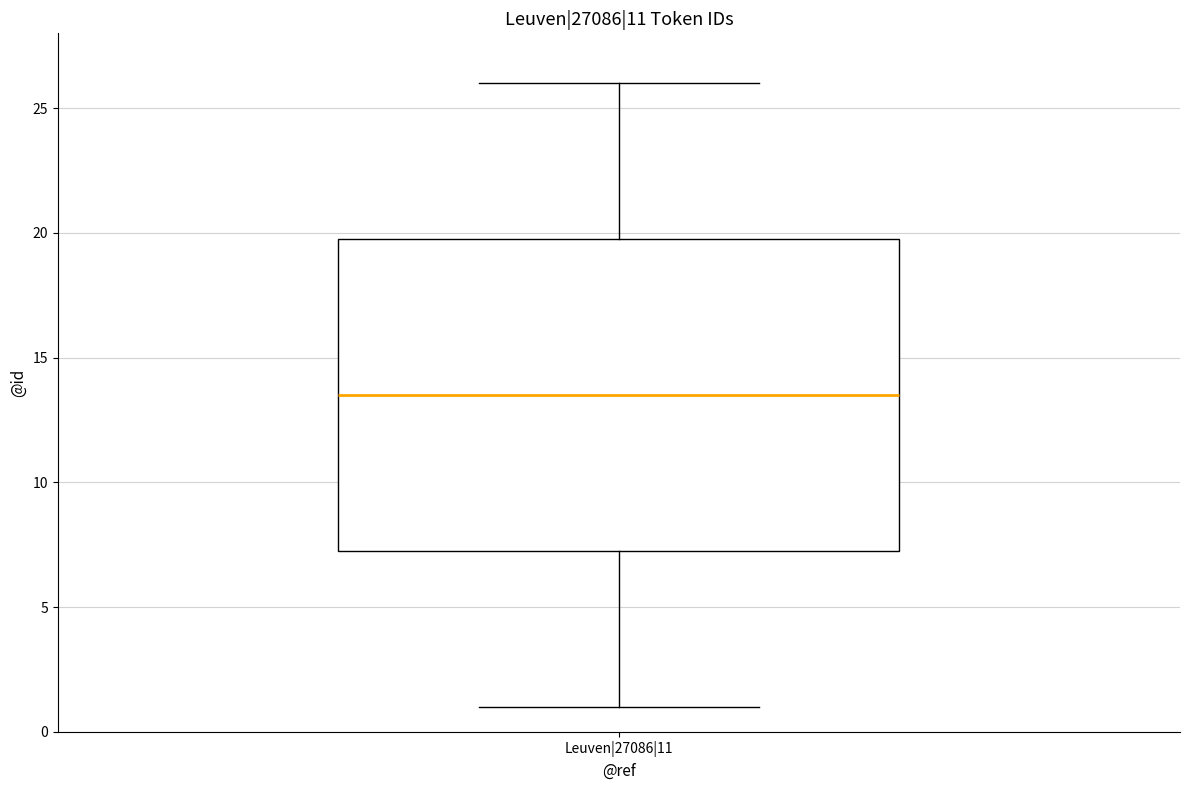

Read this box plot against the y-axis: the position of the median line, the range covered by the box, and the ends of both whiskers. The values are not printed on the chart, so give them approximately, as read against the axis.

median 13.5, box 7.5 to 20.0, whiskers 1.0 to 26.0